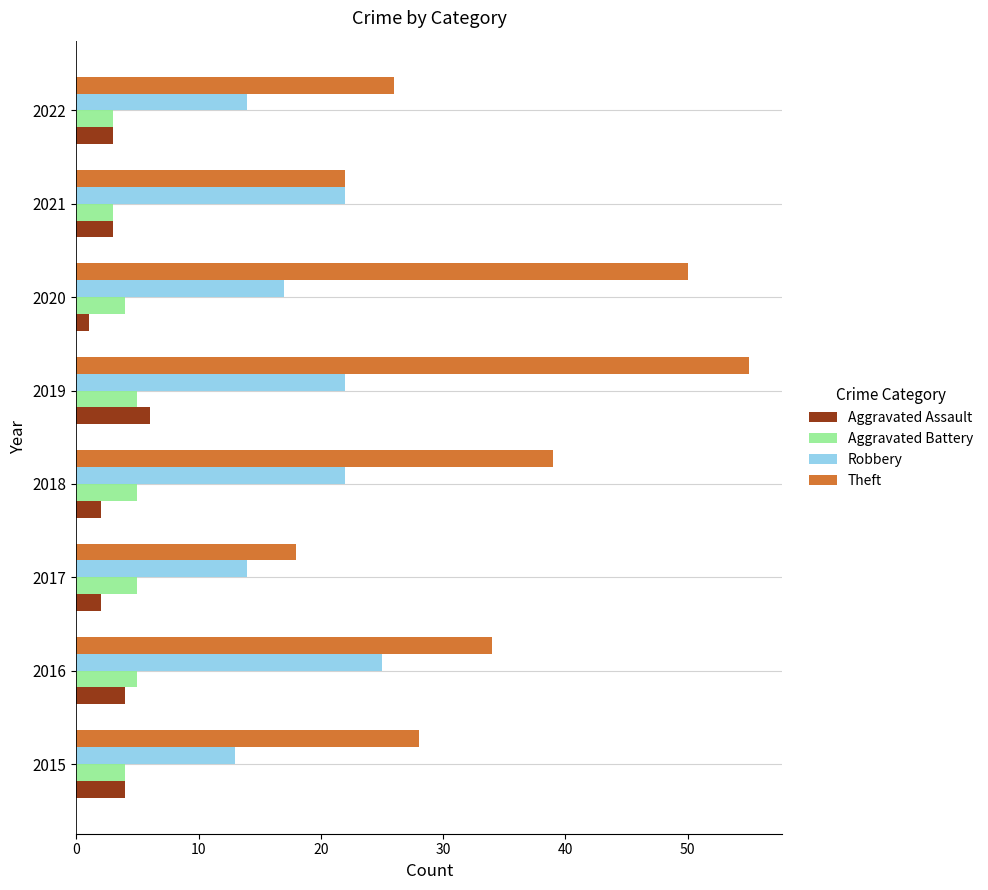

What is the minimum value for Aggravated Assault?

1